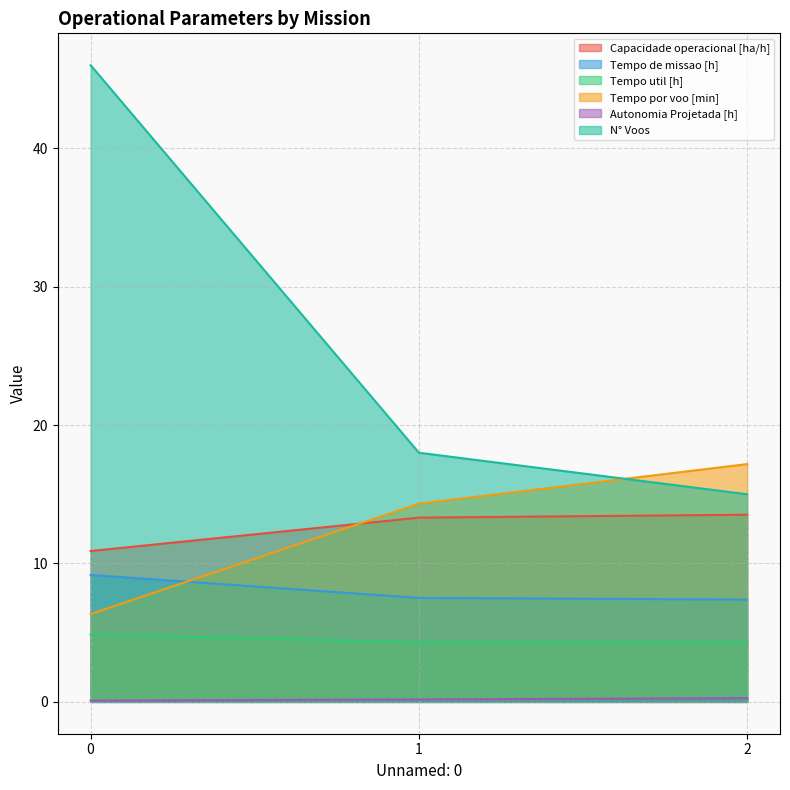

Reading left to right, list all the values displayed in this chart.

Capacidade operacional [ha/h]: 0=10.9	1=13.3	2=13.5
Tempo de missao [h]: 0=9.2	1=7.5	2=7.4
Tempo util [h]: 0=4.9	1=4.3	2=4.3
Tempo por voo [min]: 0=6.3	1=14.3	2=17.2
Autonomia Projetada [h]: 0=0.1	1=0.2	2=0.3
N° Voos: 0=46.0	1=18.0	2=15.0